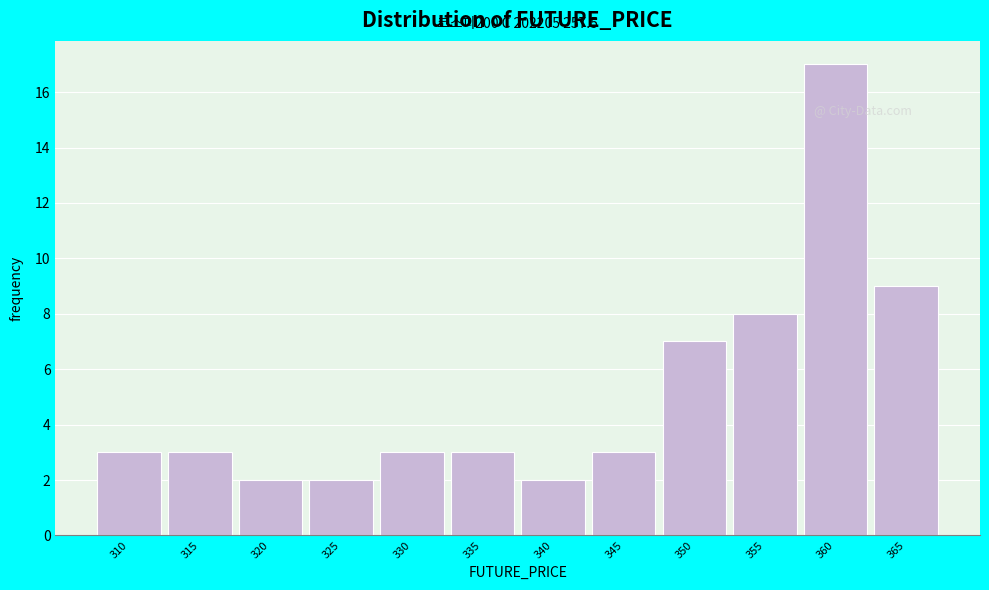

Reading left to right, transcribe all the data shown in this chart.

3	3	2	2	3	3	2	3	7	8	17	9